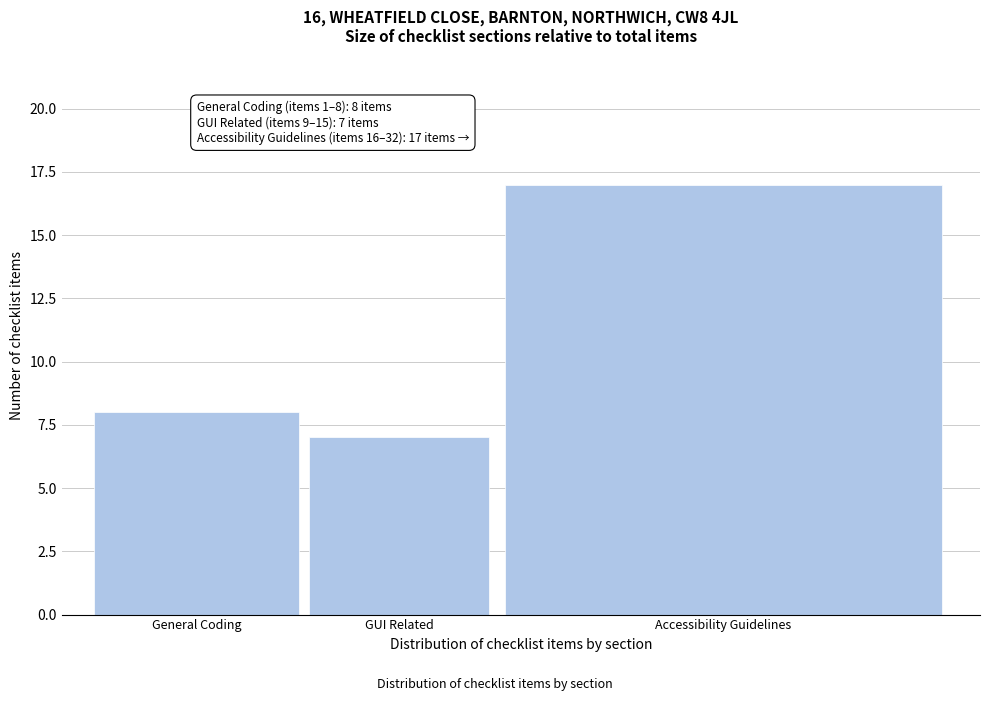

Reading left to right, list all the values displayed in this chart.

General Coding=8	GUI Related=7	Accessibility Guidelines=17